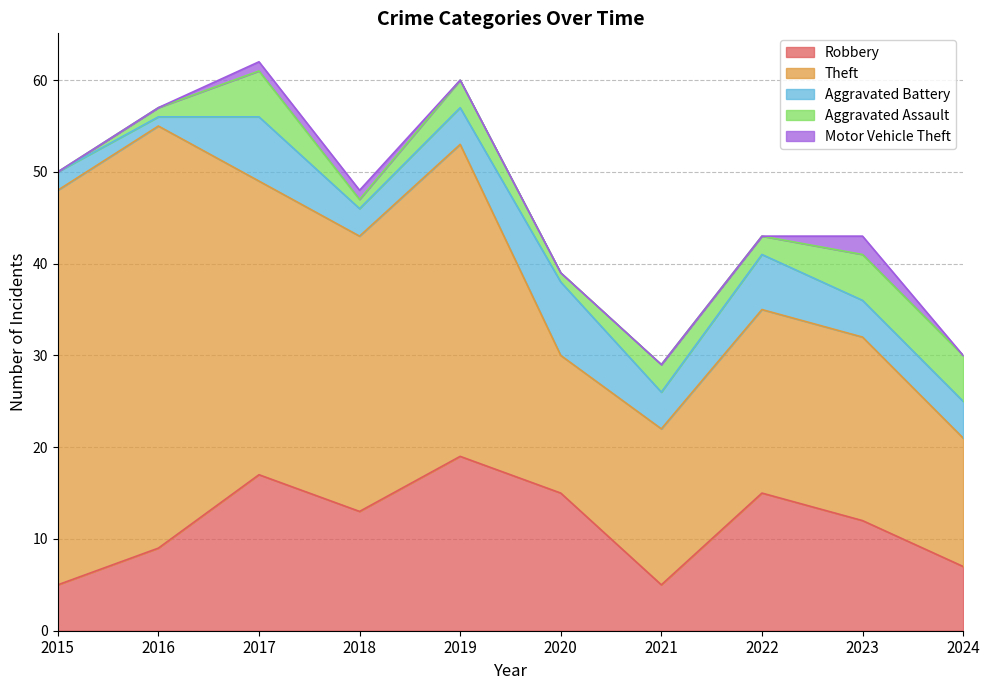

What is the approximate value of Theft at 2017?

32